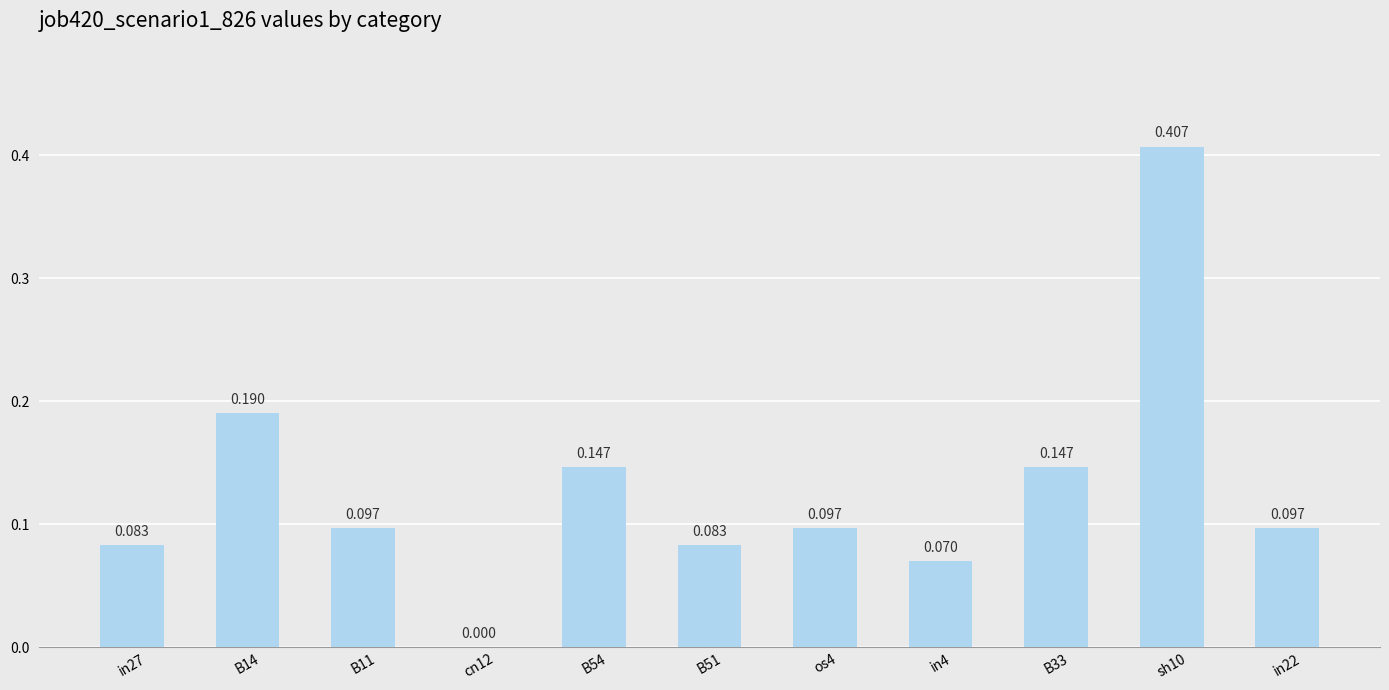

What is the greatest value displayed?

0.4